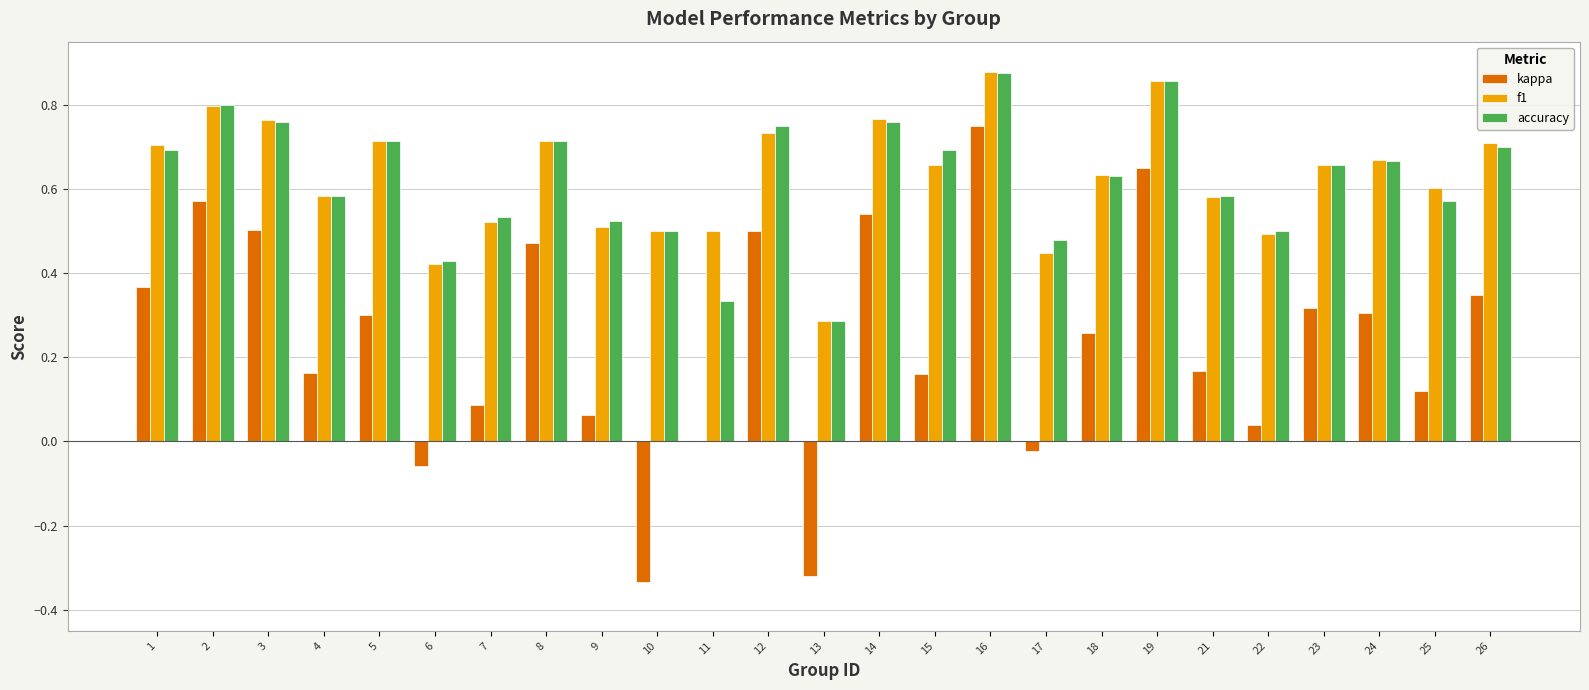

Count the f1 values in the range 0 to 1.

25